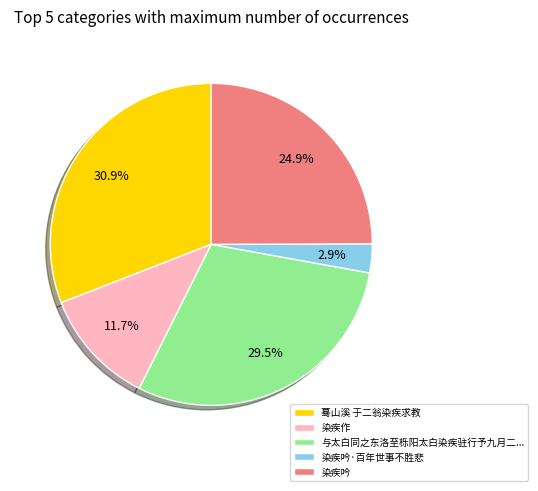

Approximately how many times larger is the value at 染疾吟 compared to 染疾作?

2.1